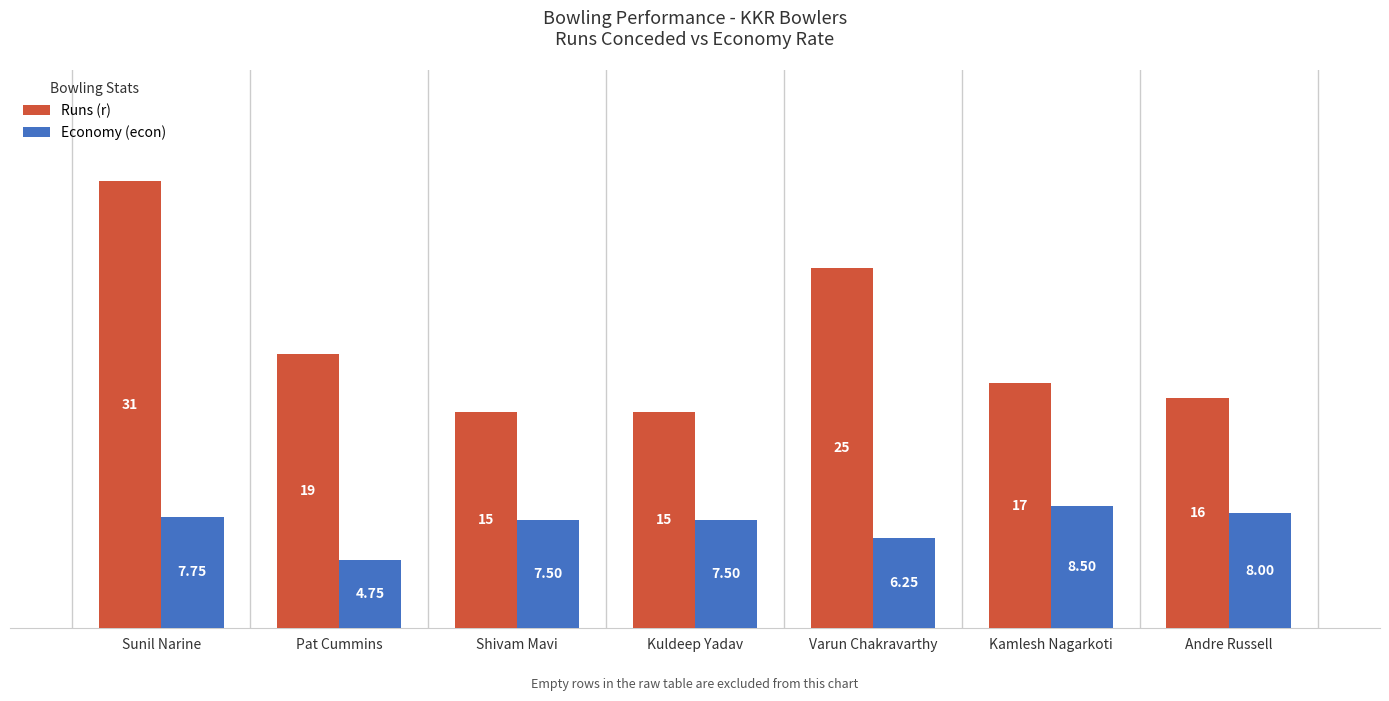

Is it true that Runs (r) equals 8.3 at Kamlesh Nagarkoti?

False